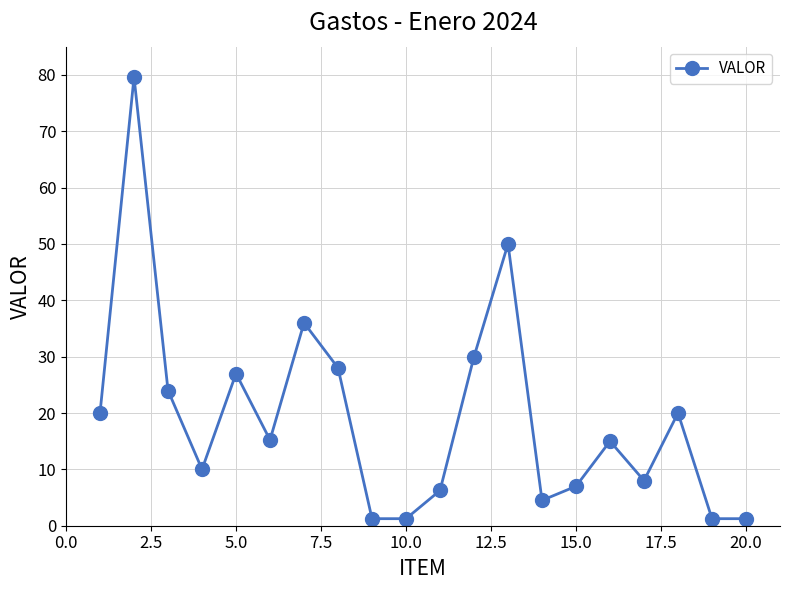

What is the greatest value displayed?

79.6